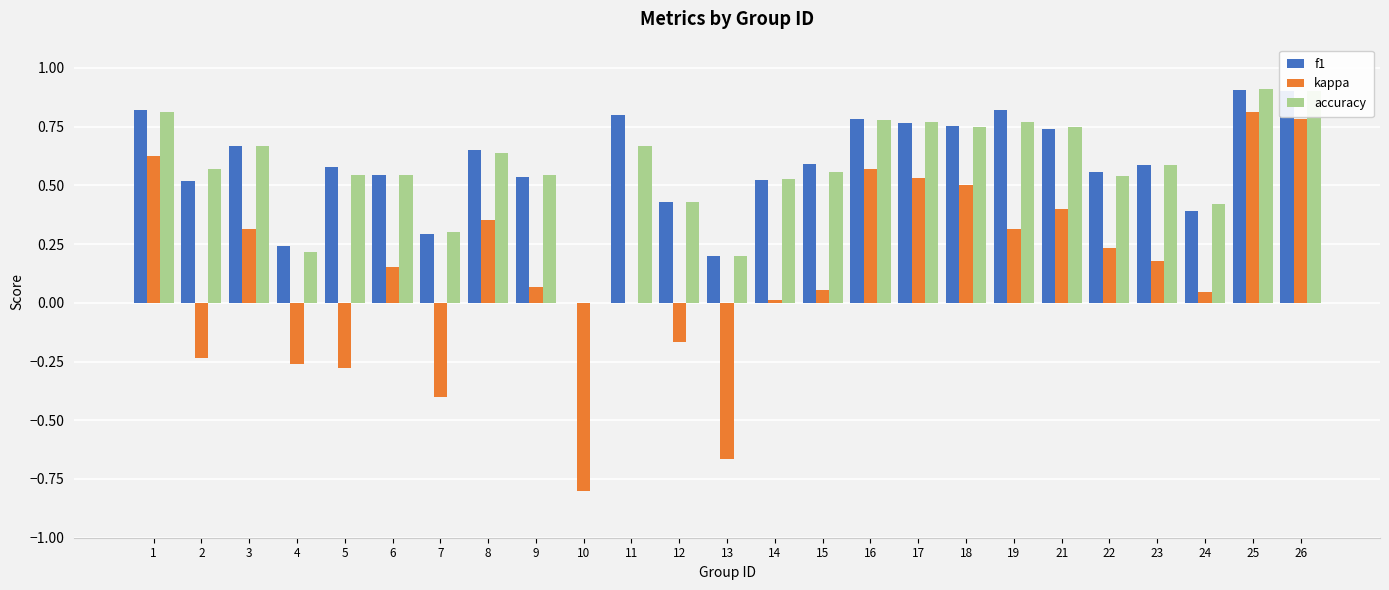

Is the value of kappa at 22 greater than the value of accuracy at 7?

No